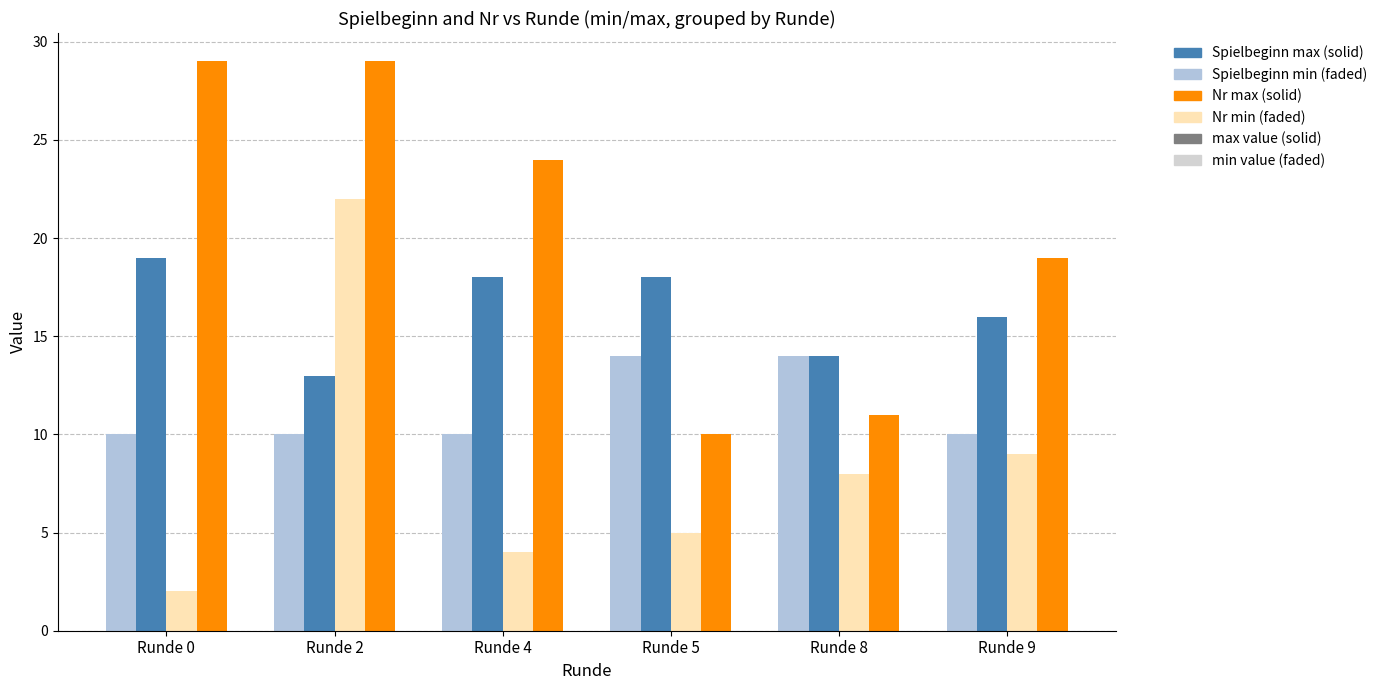

Which series has the widest spread of values?

Nr min (faded)